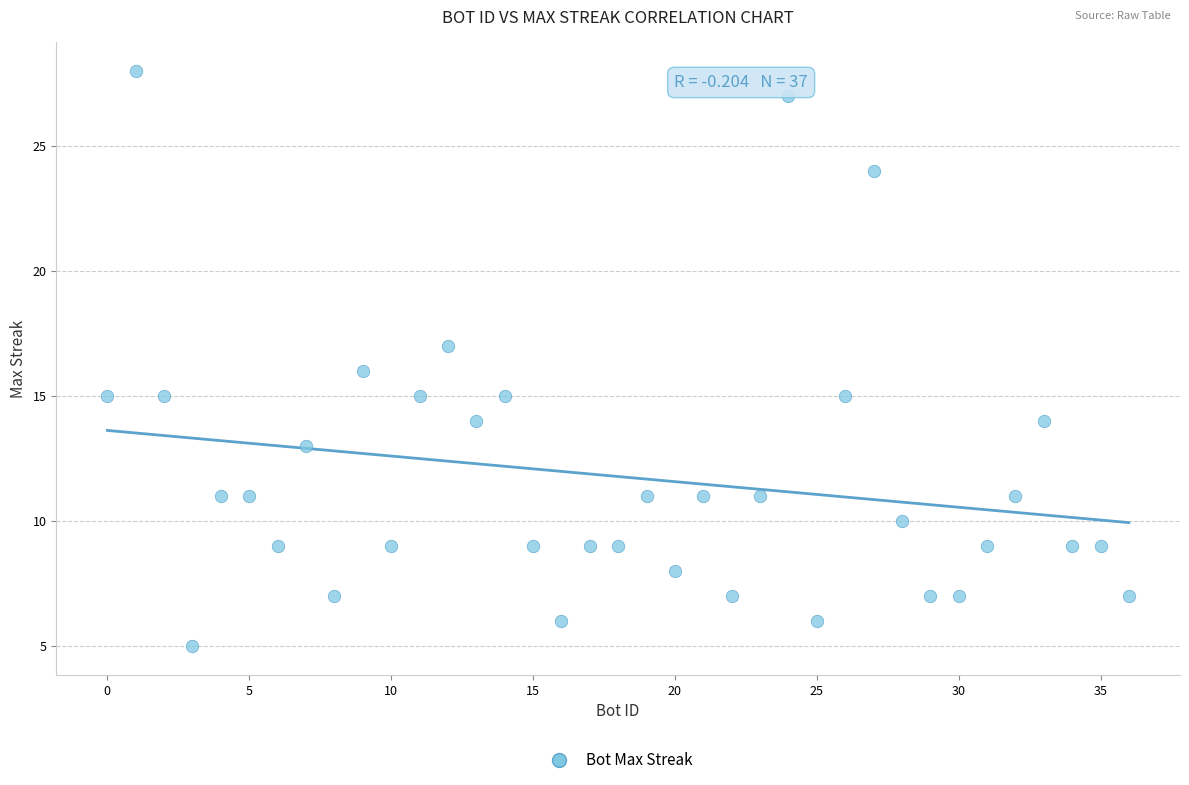

What is the range of X values (max minus min)?

36